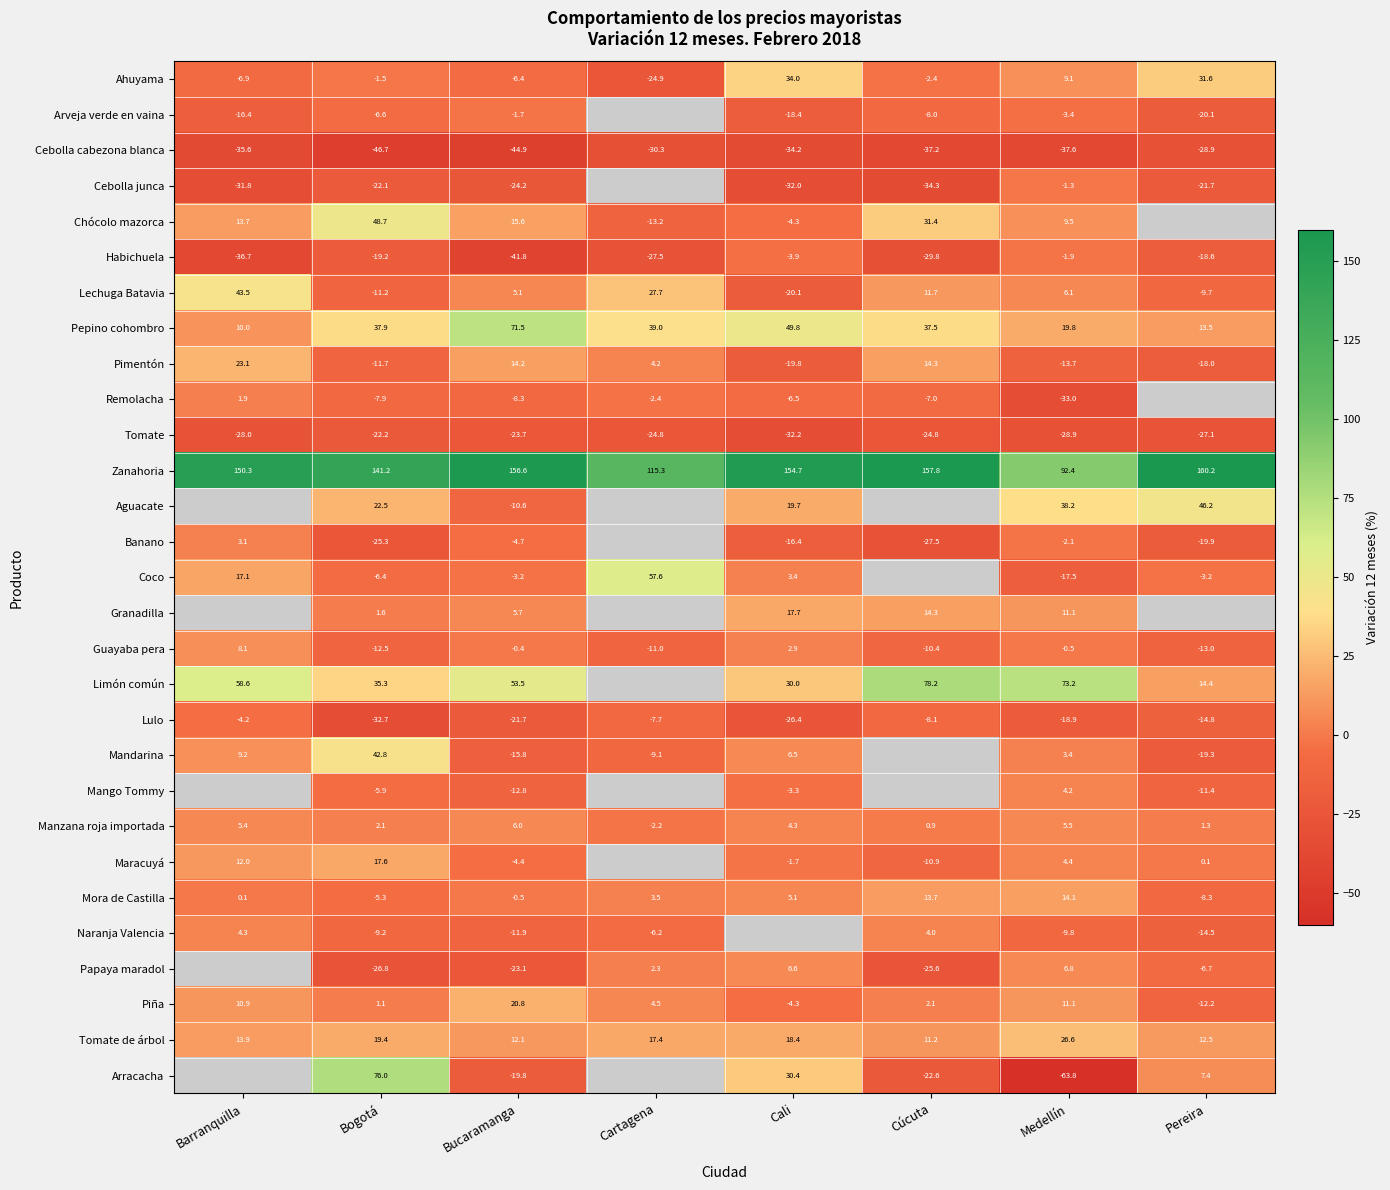

Between Barranquilla and Cúcuta, which is larger?

Cúcuta